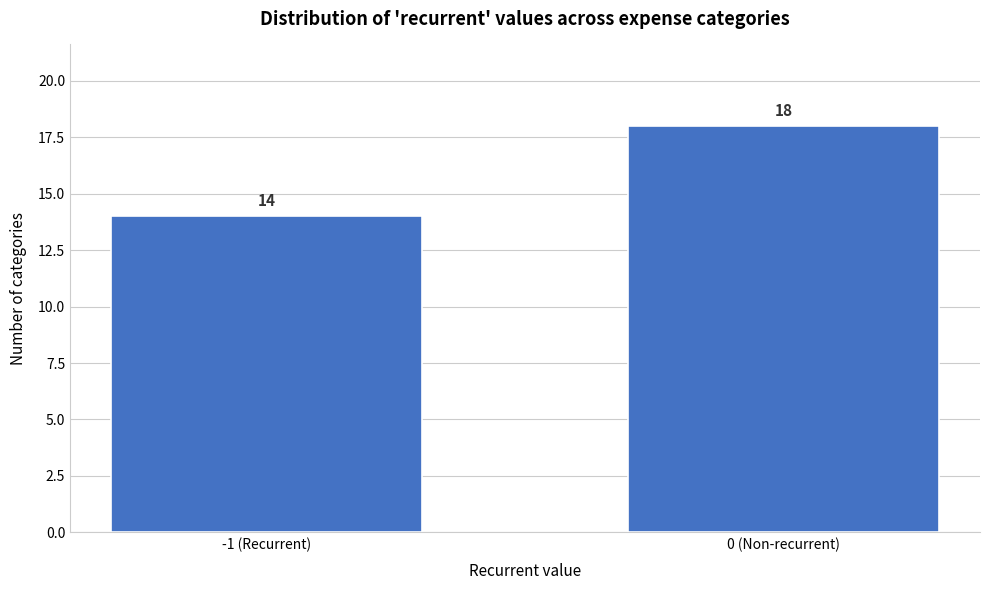

Reading right to left, transcribe all the data shown in this chart.

18	14